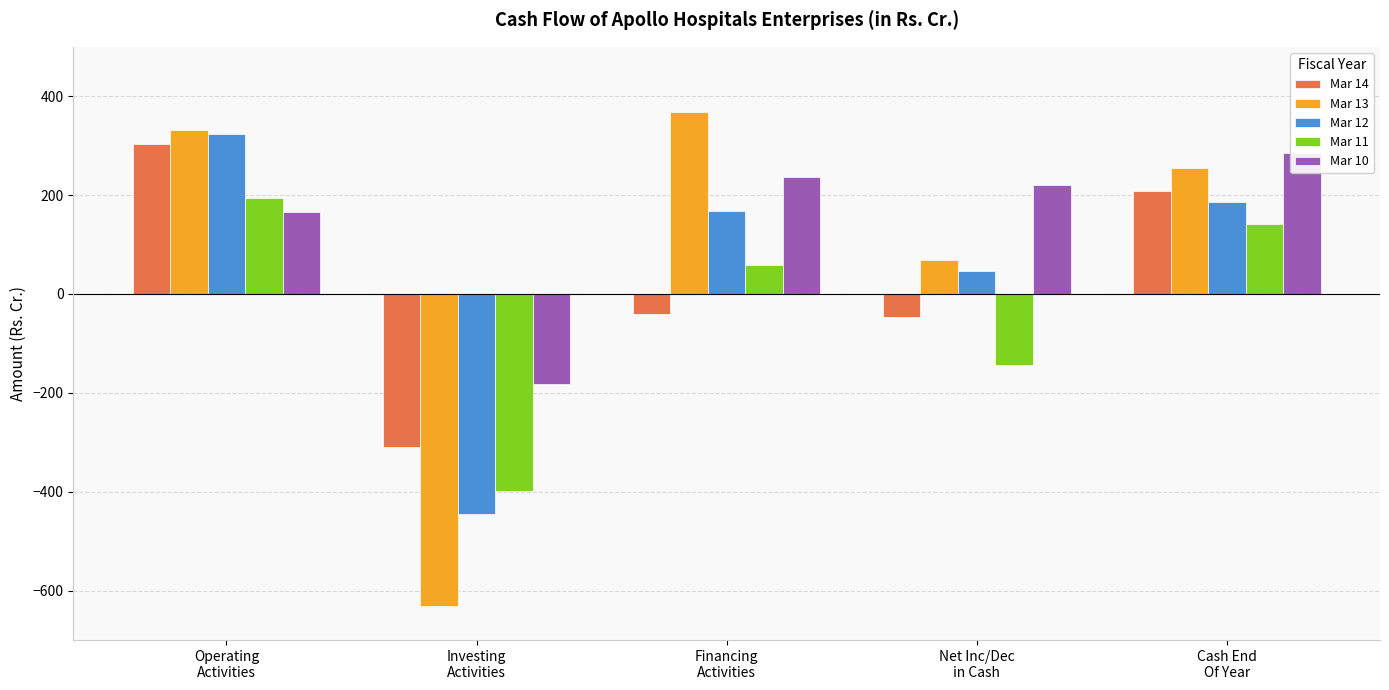

Where does the Mar 14 series first go above -40?

Operating
Activities